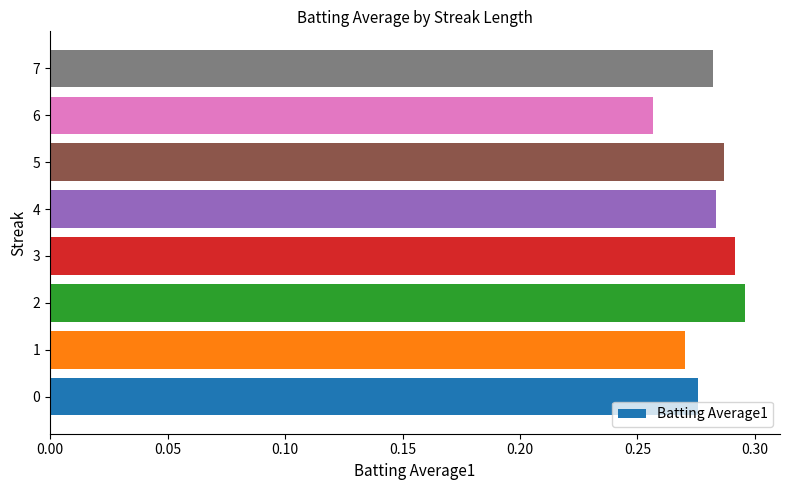

How many bars are there in total?

8